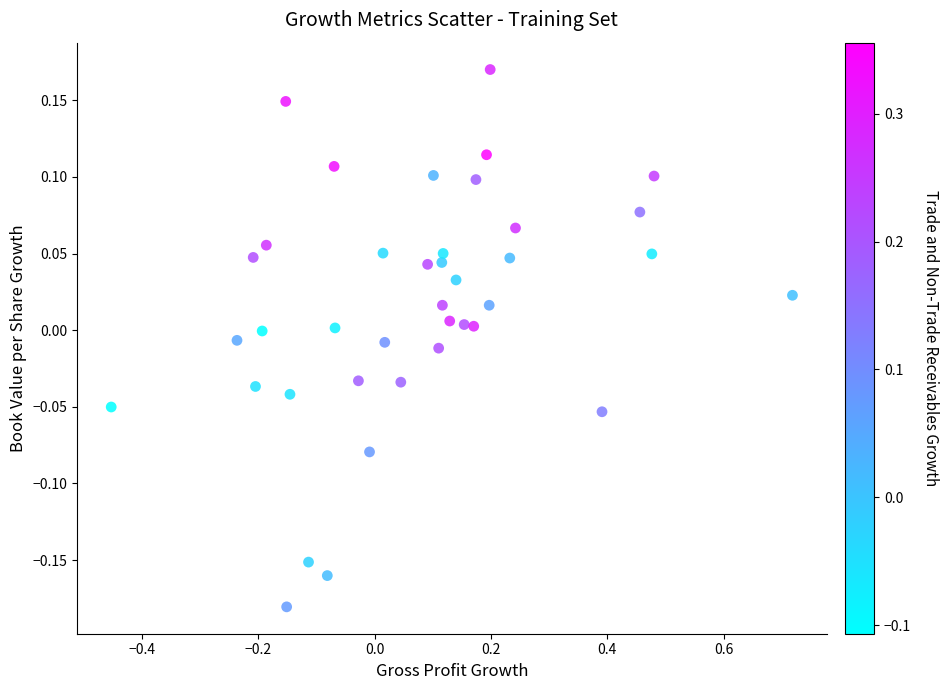

What is the range of X values (max minus min)?

1.2